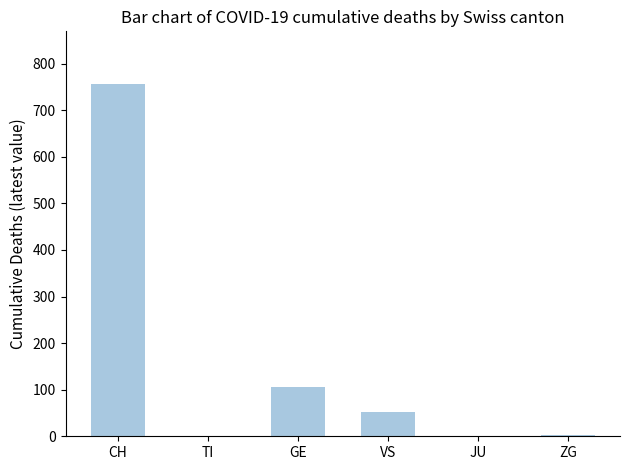

At which category does the chart reach its peak across all series?

CH